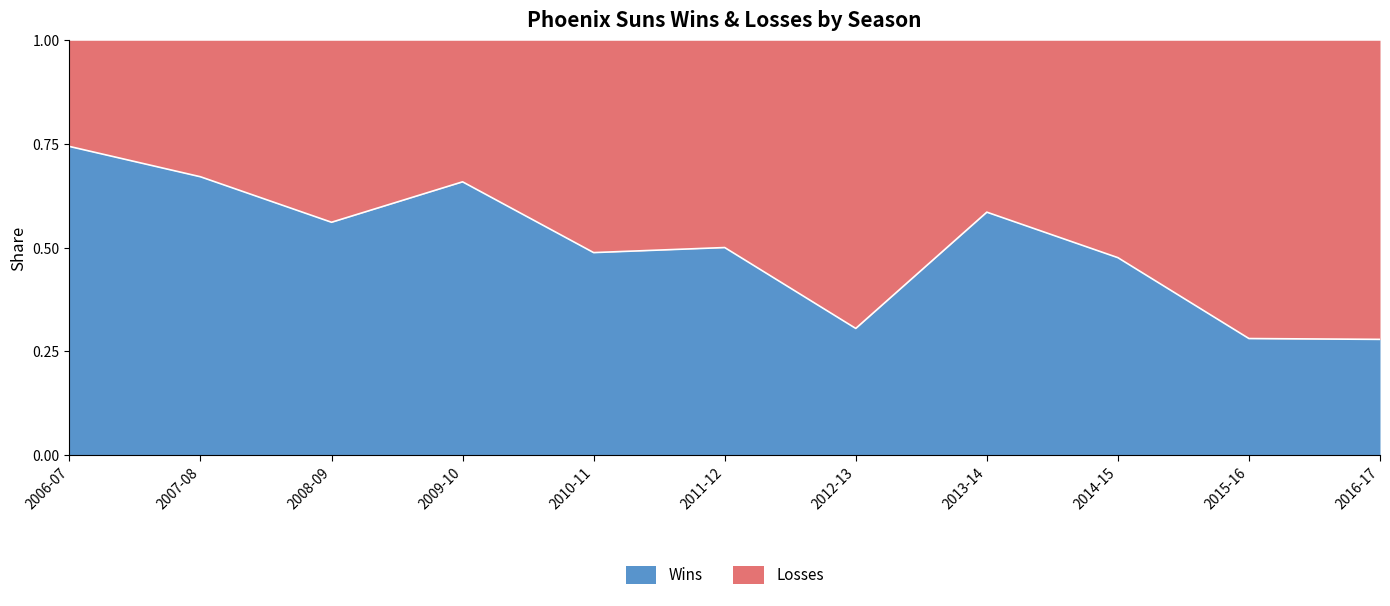

At which category does the data reach its first local valley?

2008-09